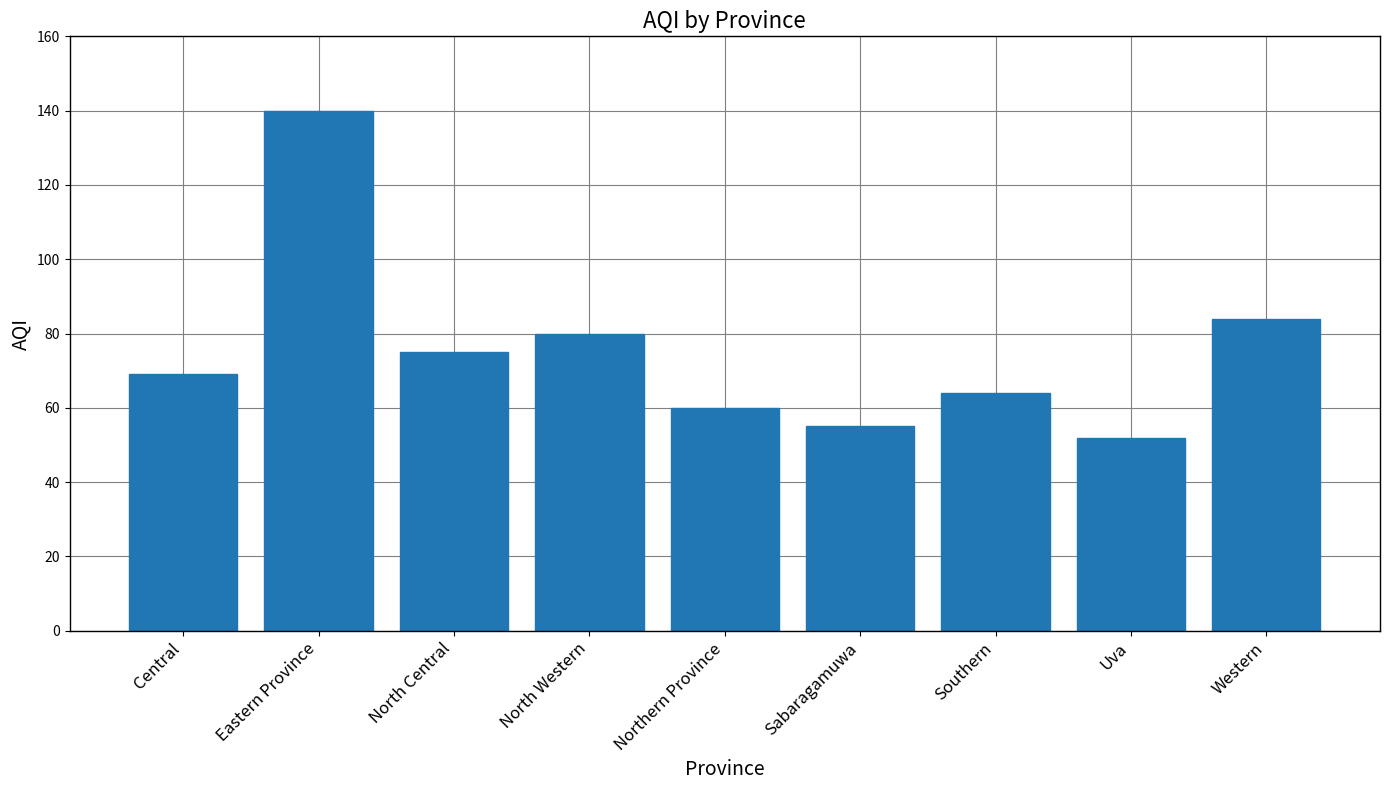

What is the label of the 2nd bar from the left?

Eastern Province